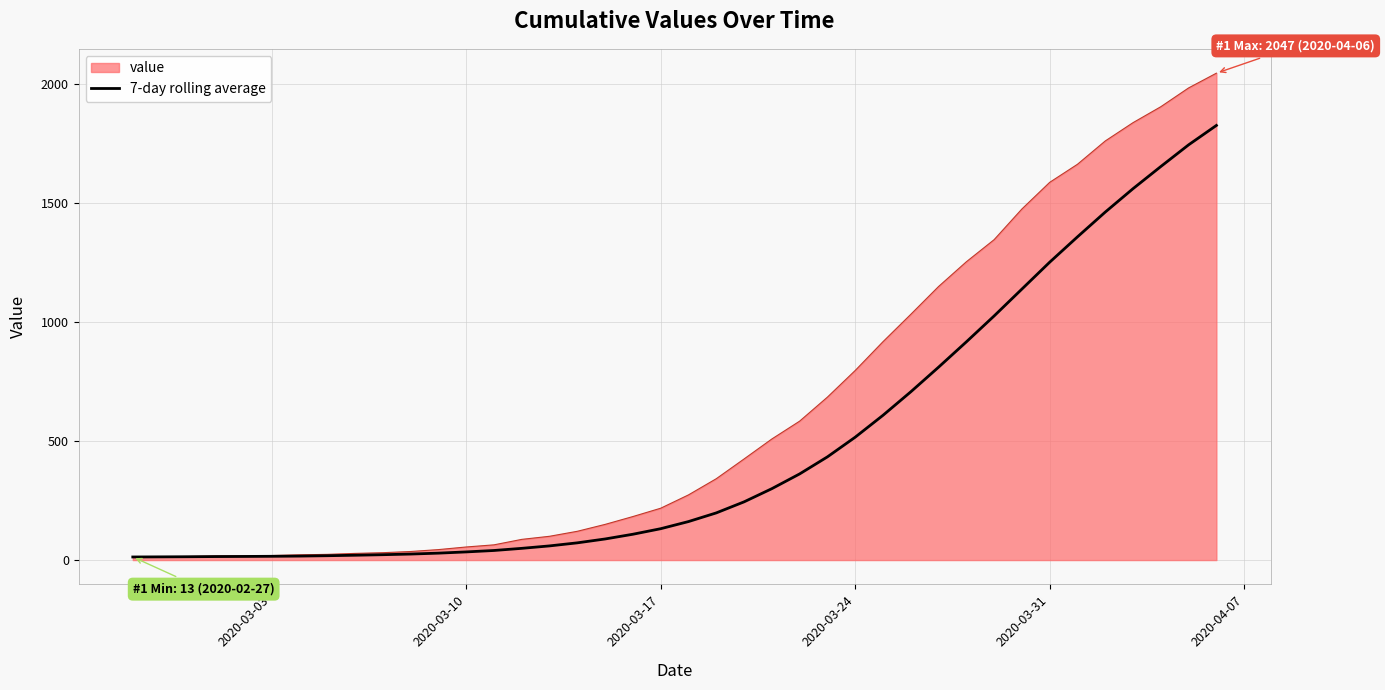

How many distinct data groups are displayed?

2